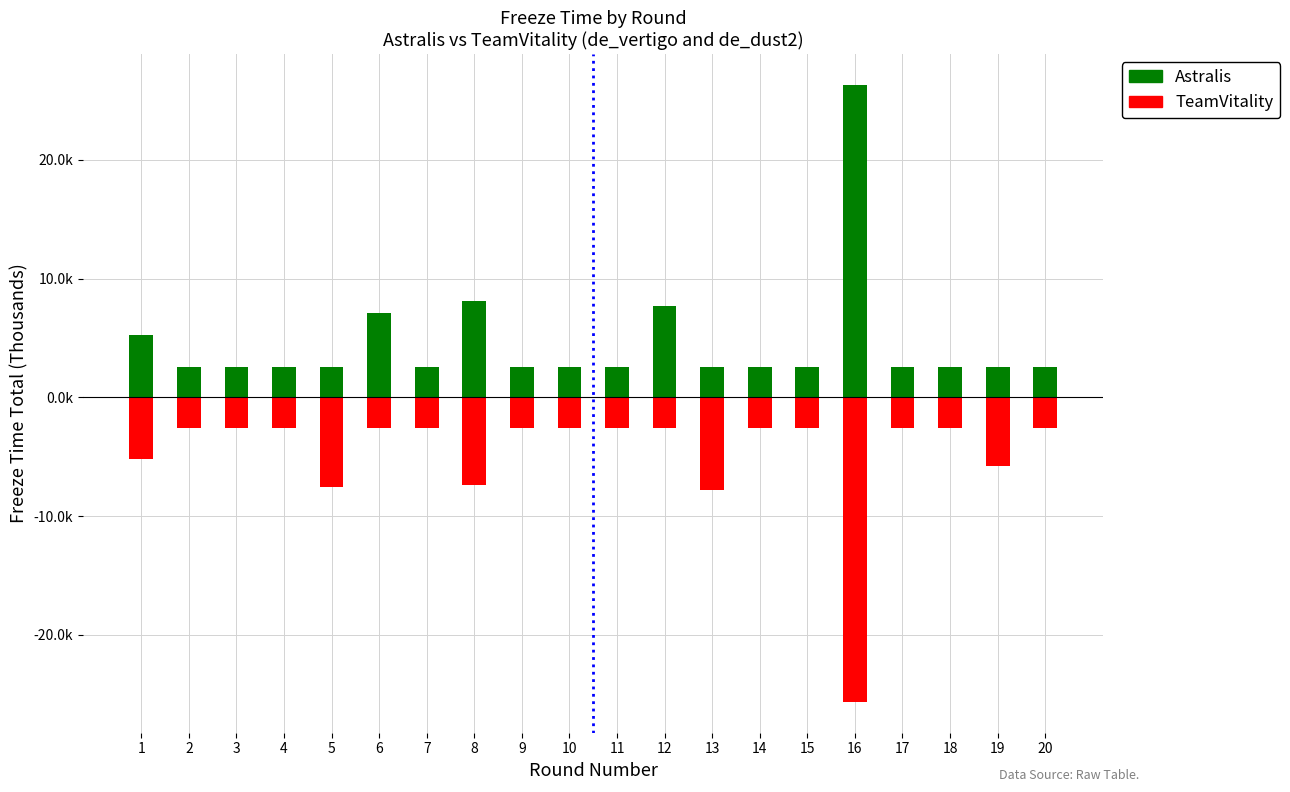

Which series changed the most between 12 and 17?

Astralis